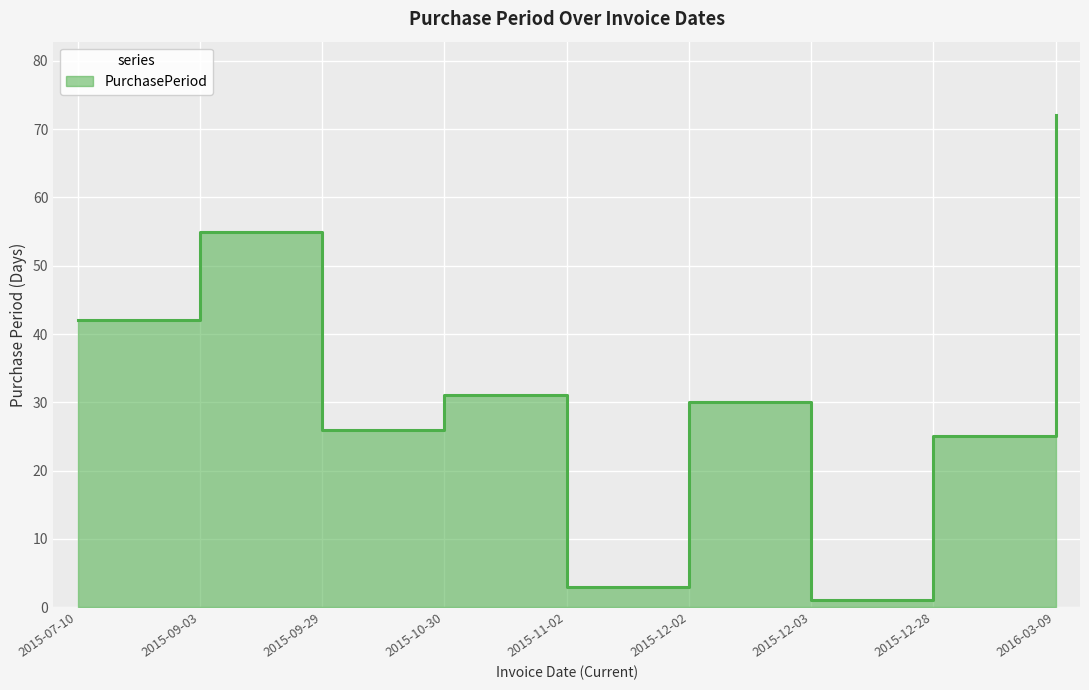

How many lines are shown in the chart?

1